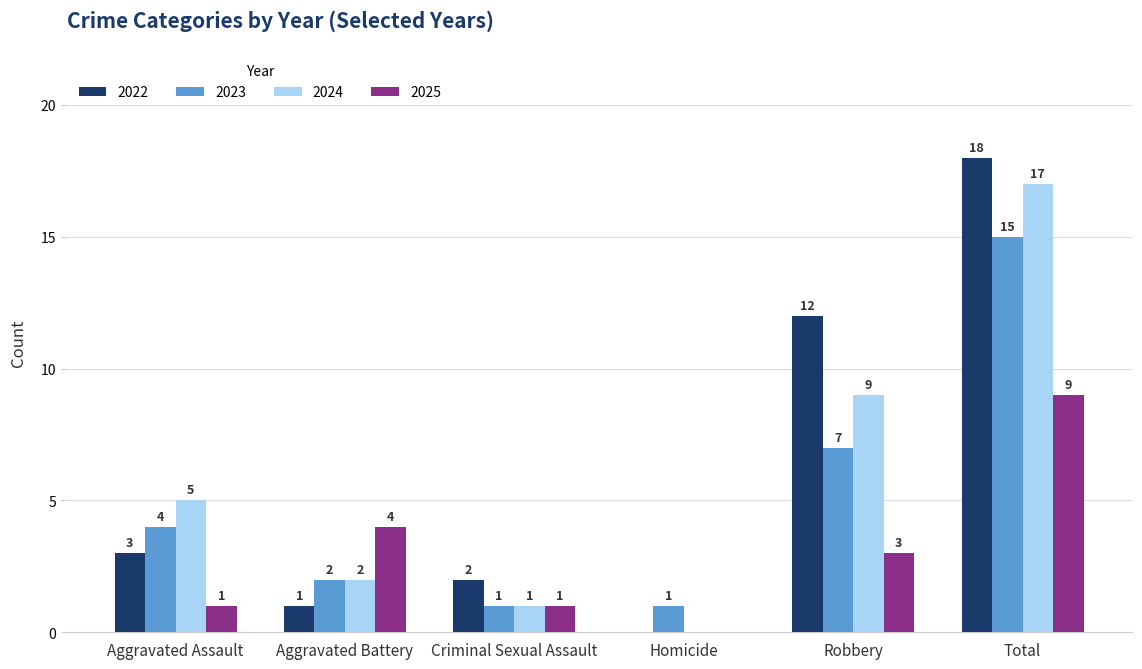

What is the sum of the 2024 values at Aggravated Battery and Robbery?

11